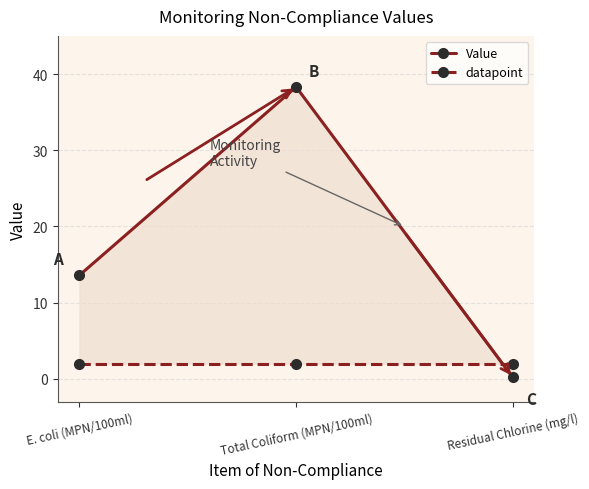

Reading left to right, what are all the values shown in this chart?

Value: 13.6	38.3	0.2
datapoint: 2.0	2.0	2.0